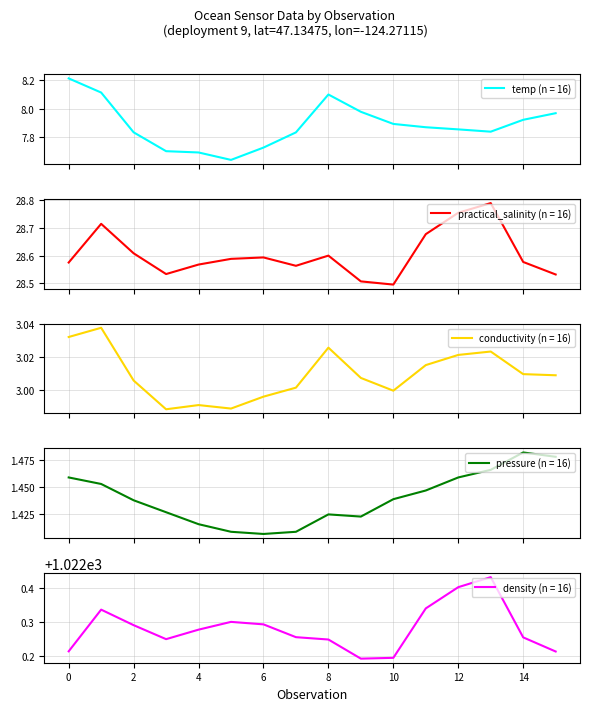

Which has a higher value, 6 or 13?

13